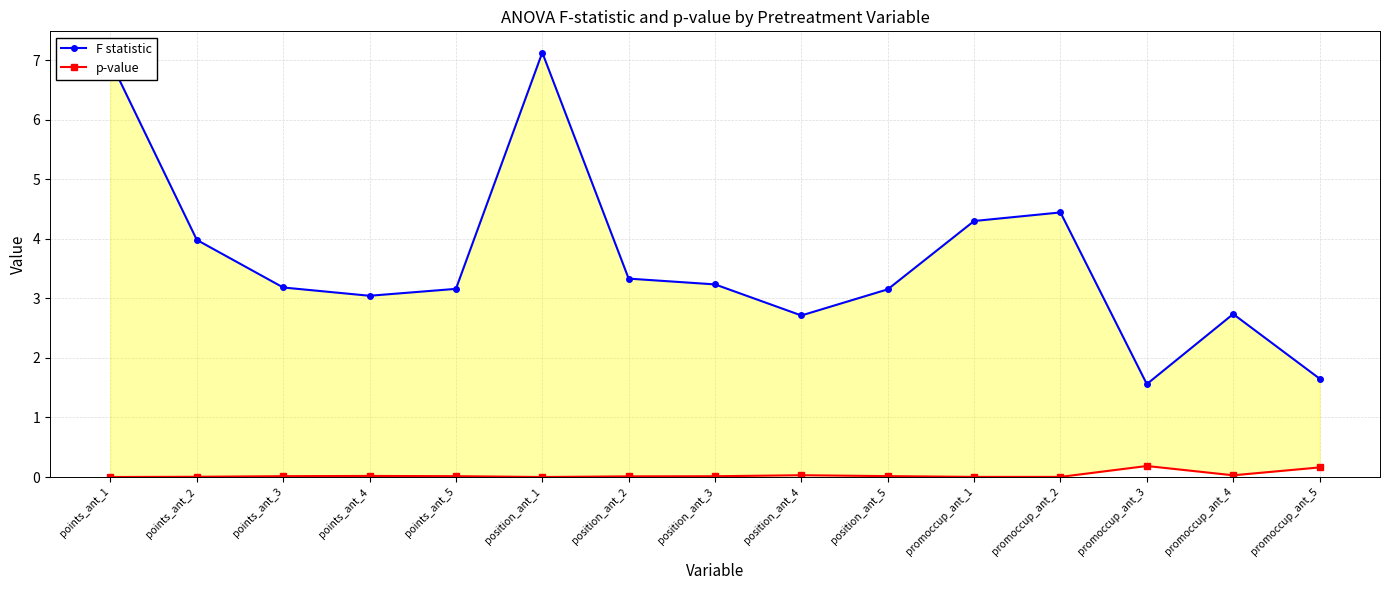

Rank the categories by p-value value from lowest to highest.

points_ant_1, position_ant_1, promoccup_ant_1, promoccup_ant_2, points_ant_2, position_ant_2, position_ant_3, points_ant_3, points_ant_5, position_ant_5, points_ant_4, promoccup_ant_4, position_ant_4, promoccup_ant_5, promoccup_ant_3